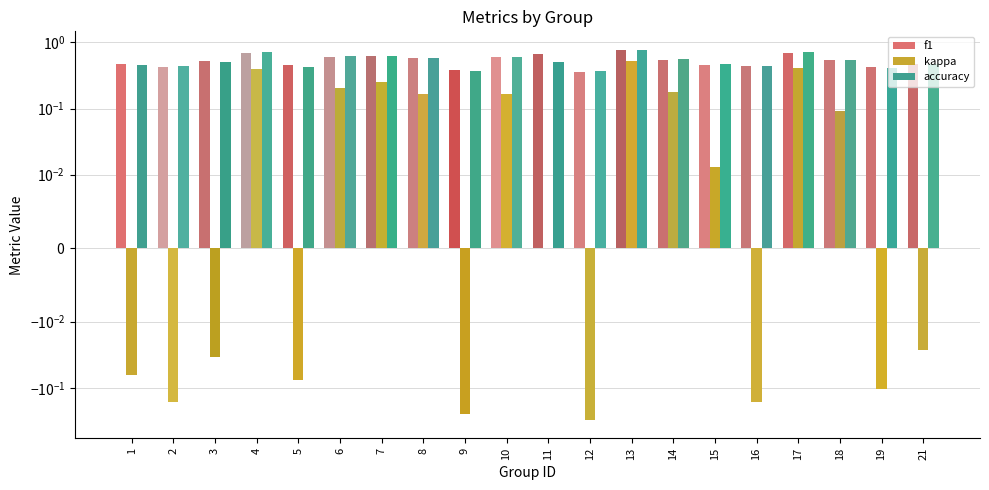

List the series in order of their peak value, highest first.

f1, accuracy, kappa